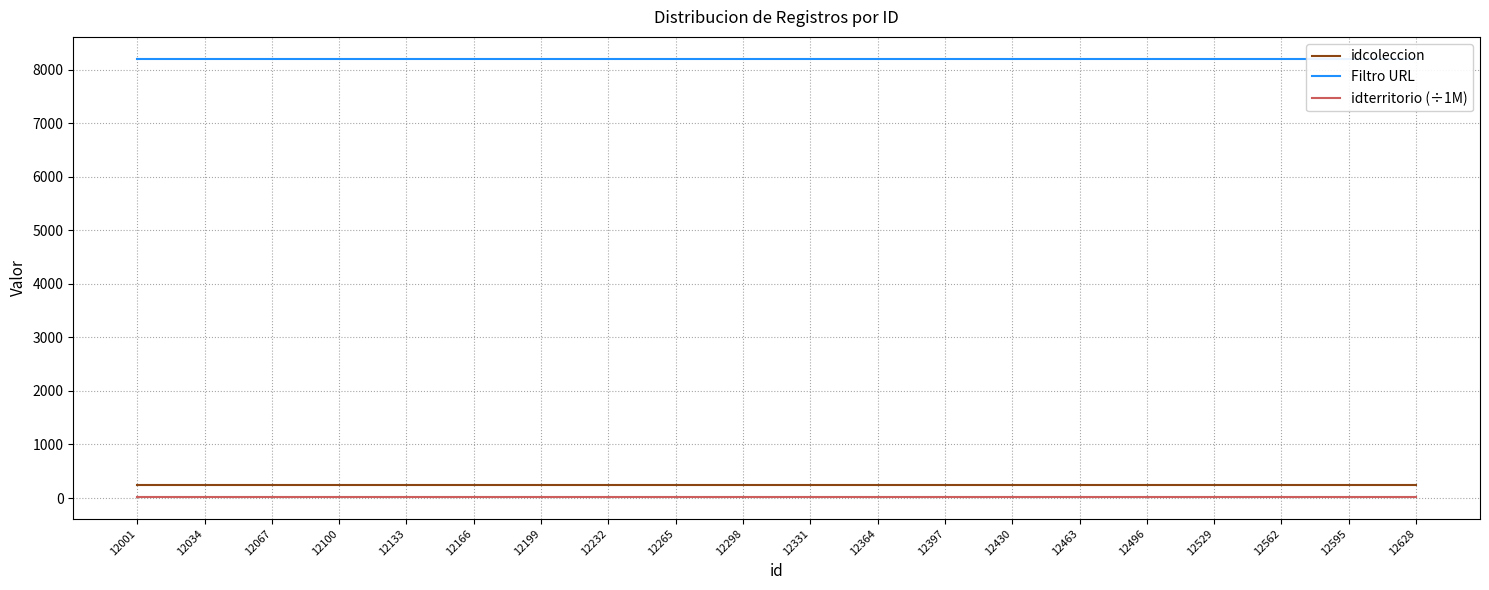

What is the total value across all series at 12496?

8468.1